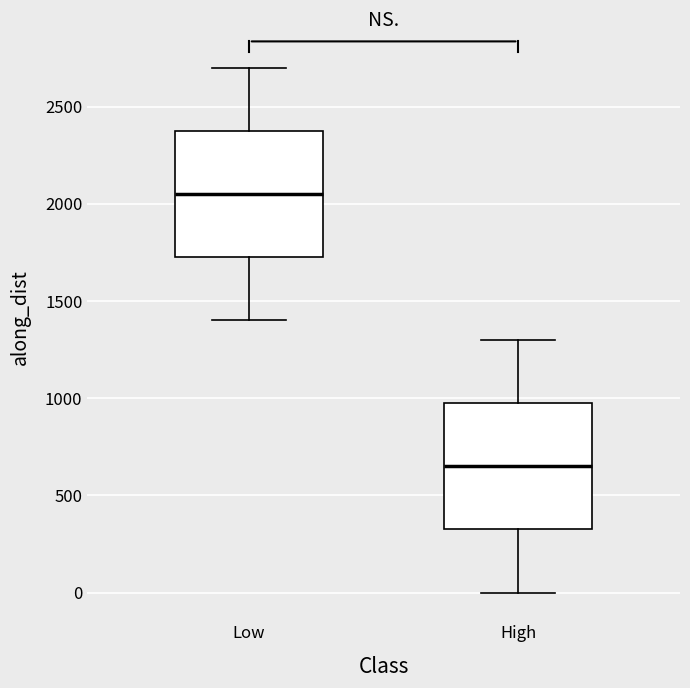

Which box's median line is the lowest?

High